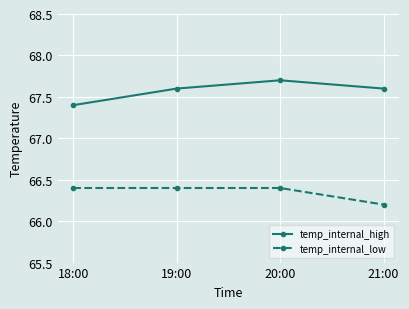

What is the highest value of the temp_internal_low series?

66.4